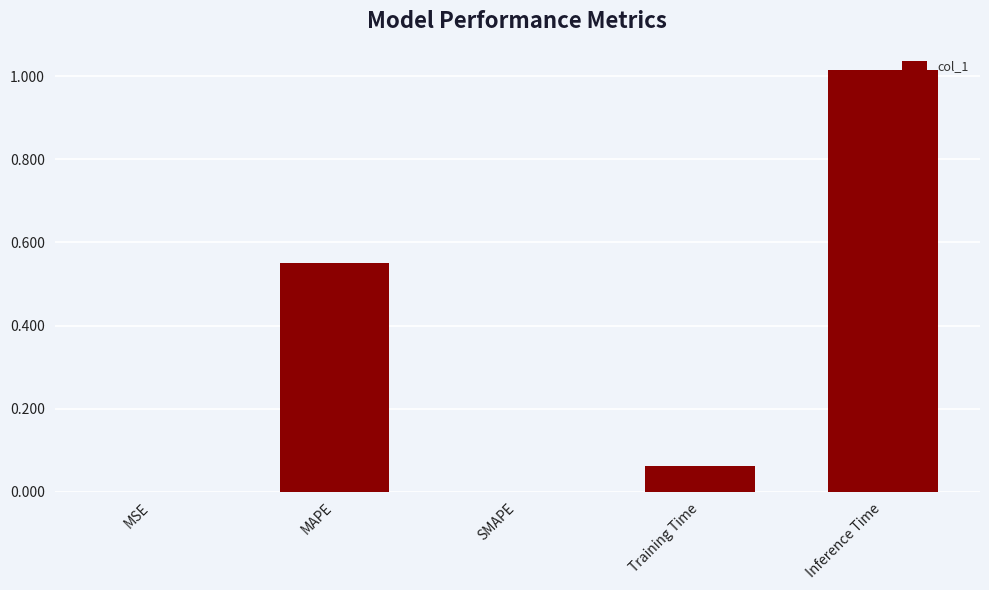

What is the change in value from SMAPE to Training Time?

+0.1